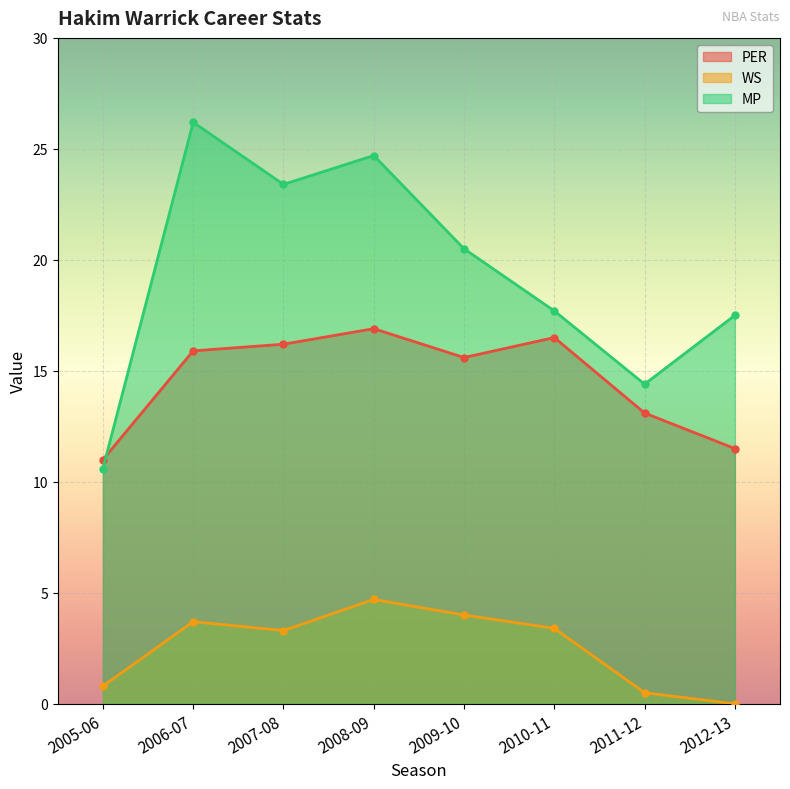

Reading left to right, what are all the values shown in this chart?

PER: 11.0	15.9	16.2	16.9	15.6	16.5	13.1	11.5
WS: 0.8	3.7	3.3	4.7	4.0	3.4	0.5	0.0
MP: 10.6	26.2	23.4	24.7	20.5	17.7	14.4	17.5